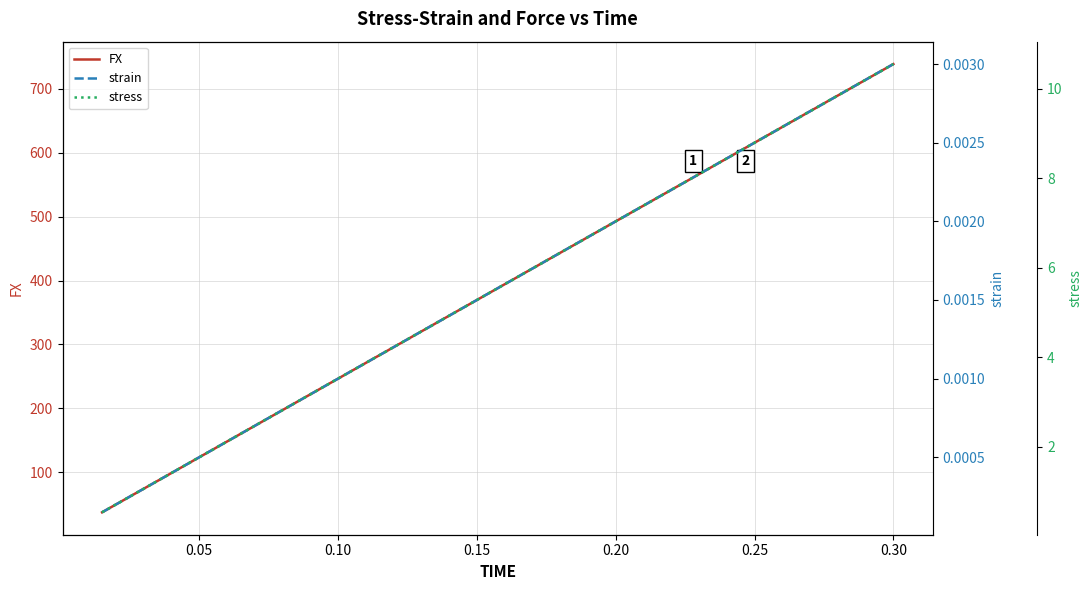

What is the maximum value for FX?

739.0